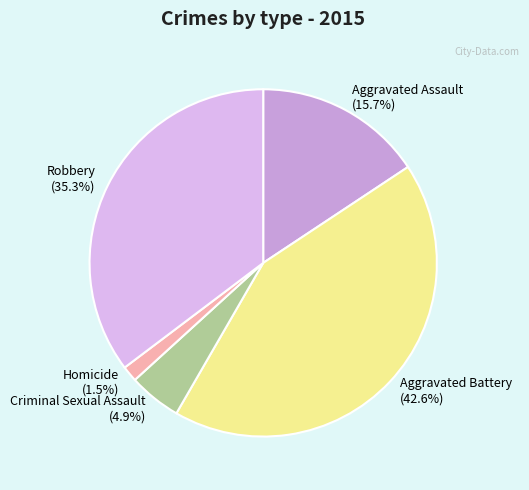

Is there any slice that represents more than half of the pie?

No